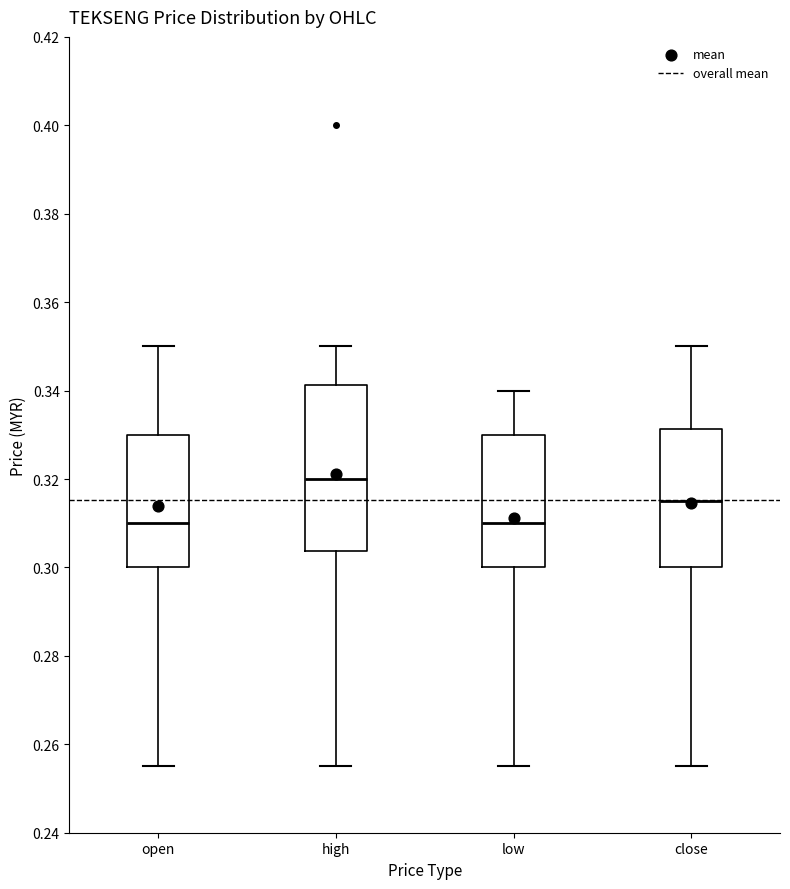

Where does the lower whisker of the box for high end on the y-axis? The values are not printed on the chart, so give them approximately, as read against the axis.

0.256